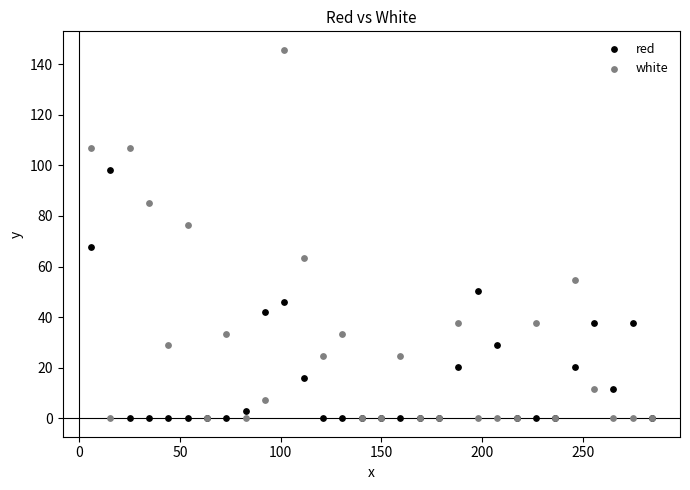

Which series reaches the maximum Y coordinate?

white